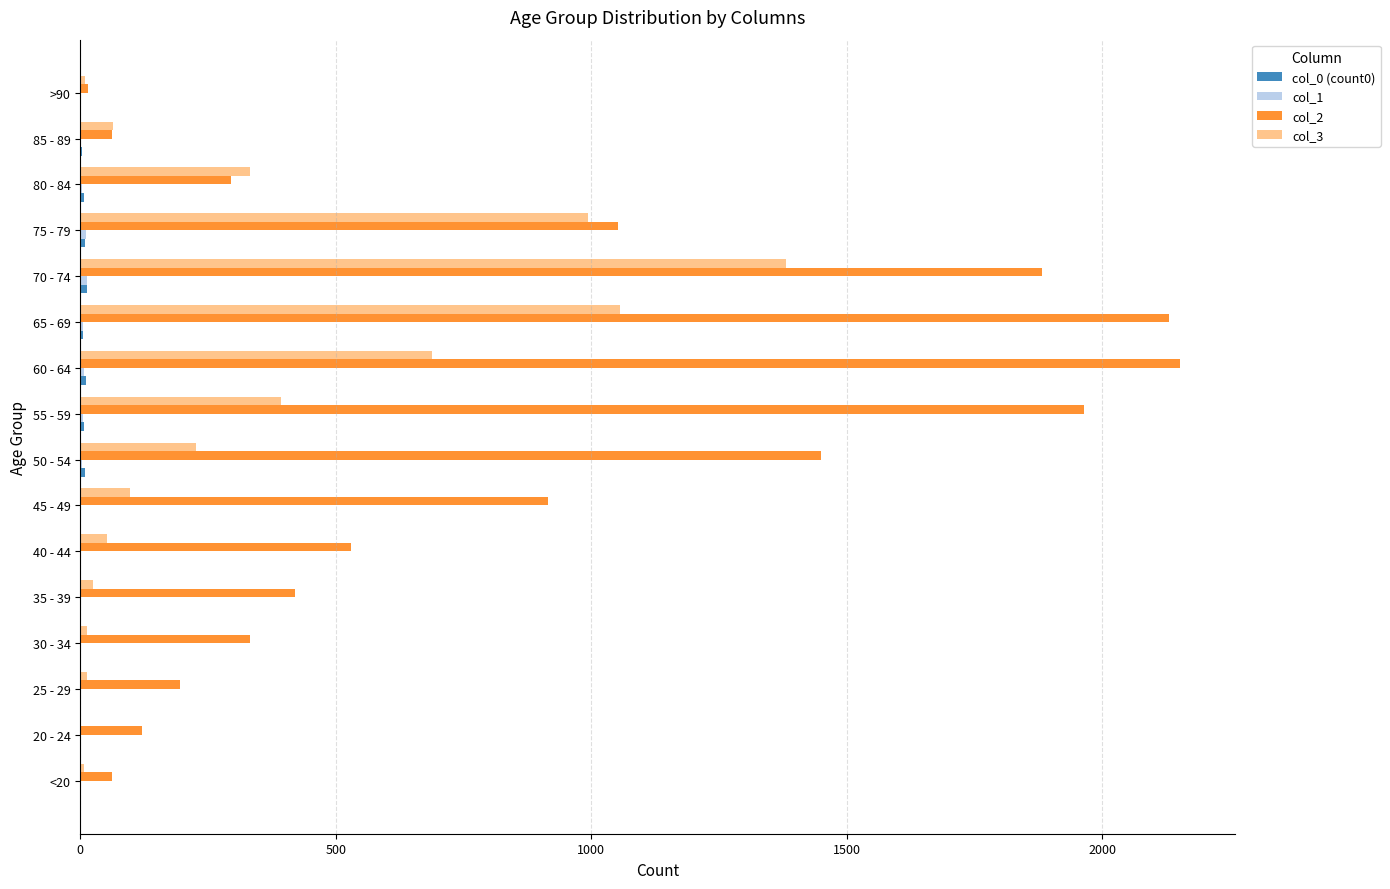

Which series has the largest range (max minus min)?

col_2